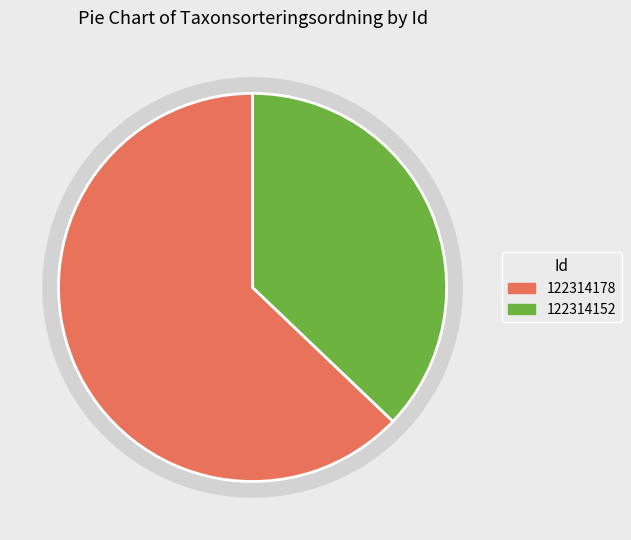

The 122314152 slice represents 37% of the pie. True or false?

True